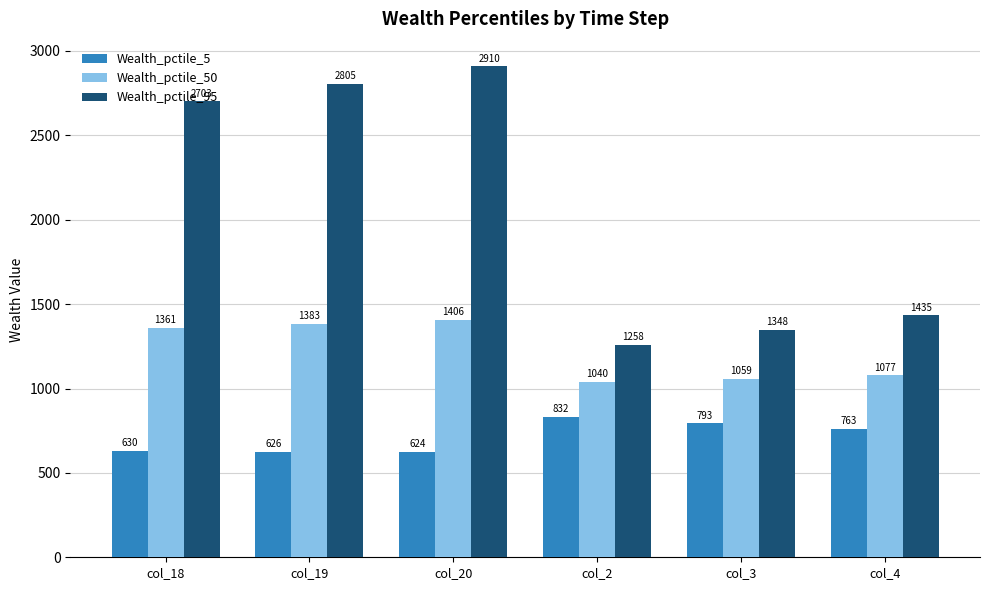

What is the sum of the Wealth_pctile_95 values at col_4 and col_18?

4137.6